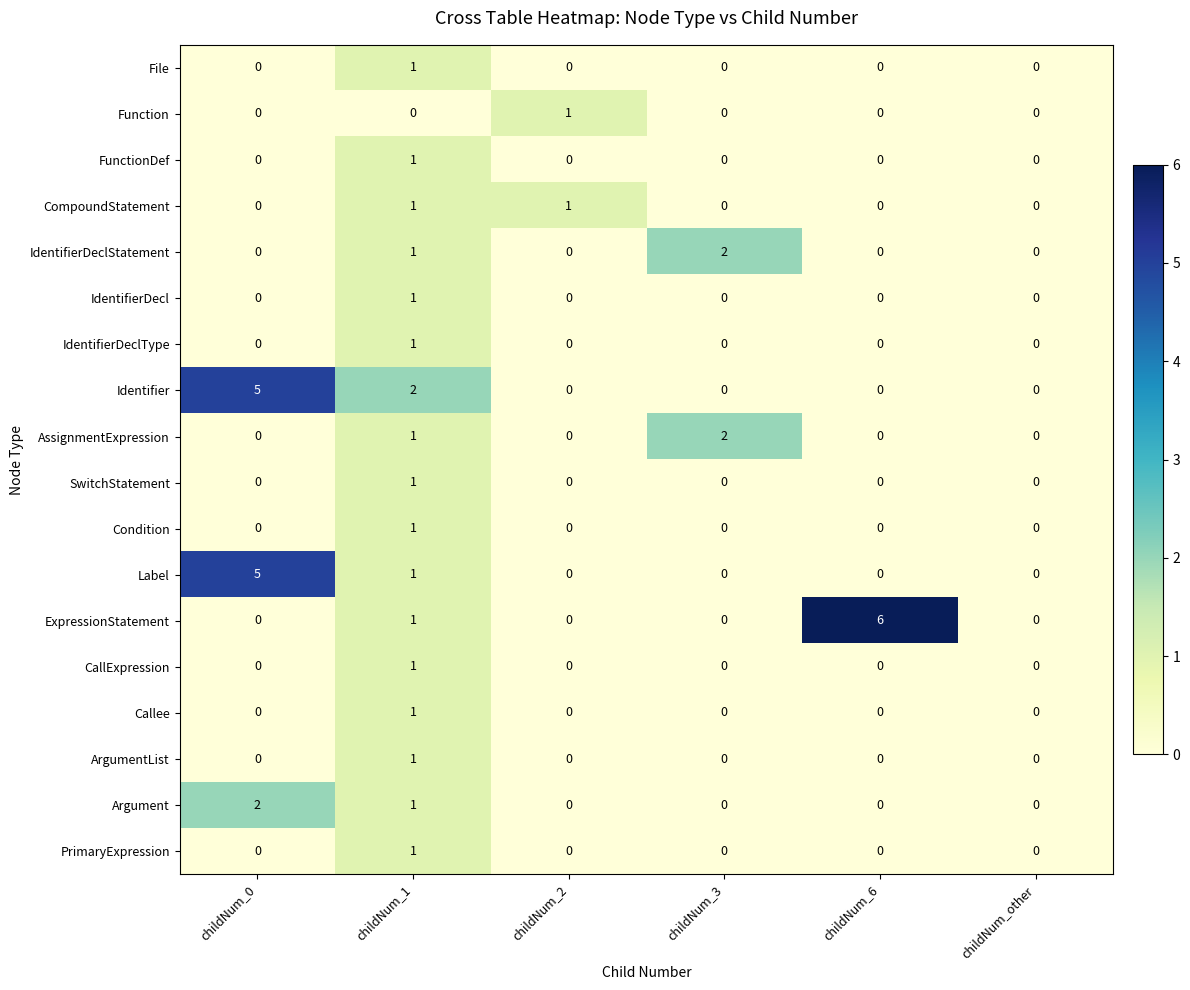

What is the total value across all series at childNum_3?

4